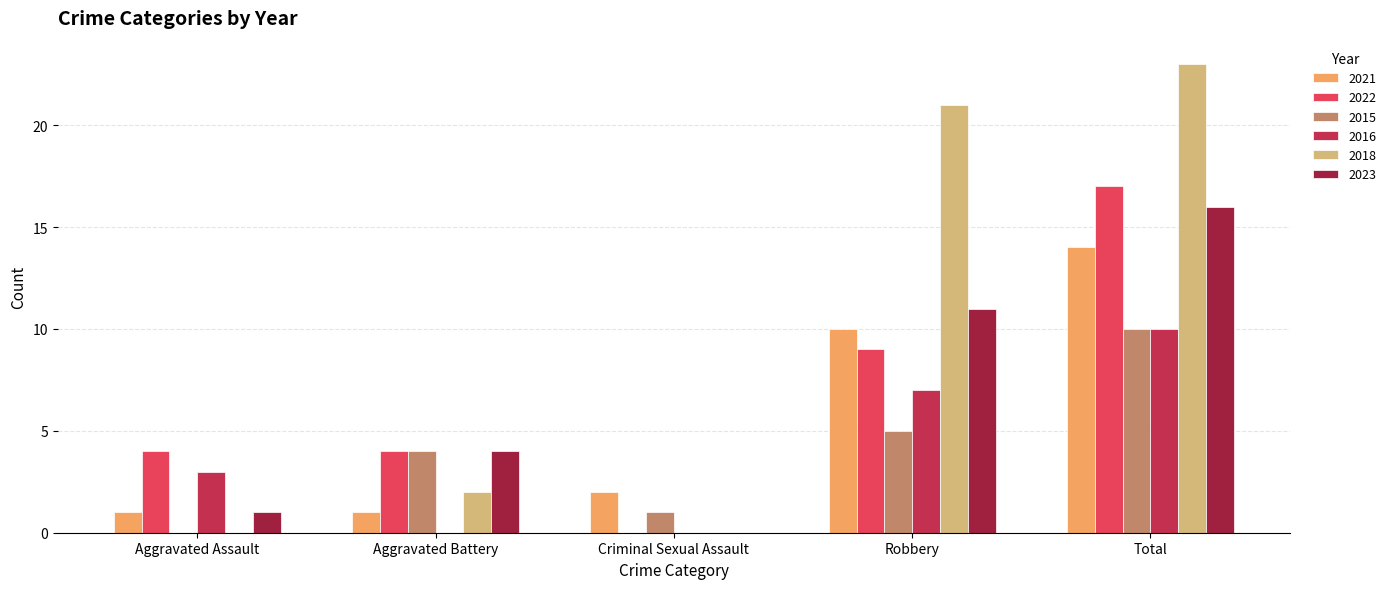

What is the sum of all 2018 values?

46